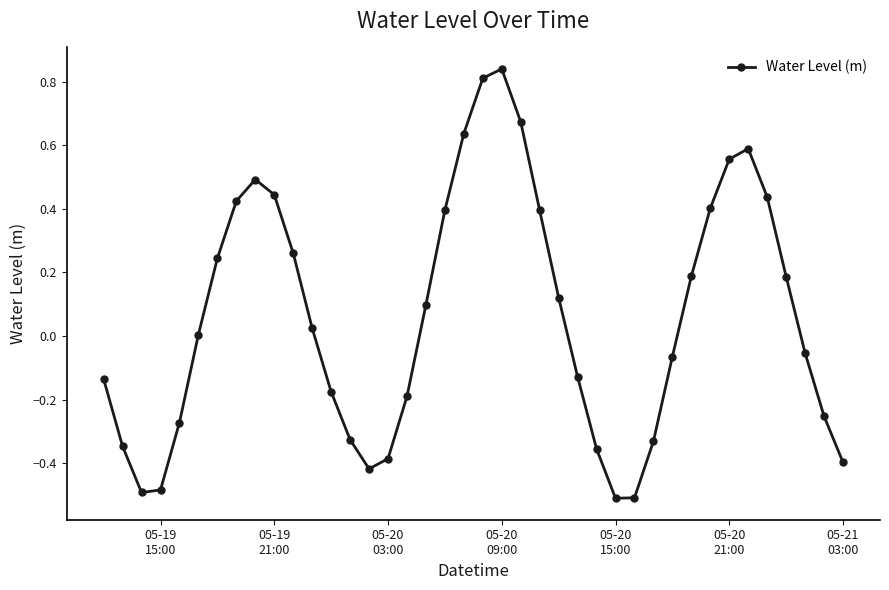

True or false: there are more than 2 points higher than both neighbors.

True